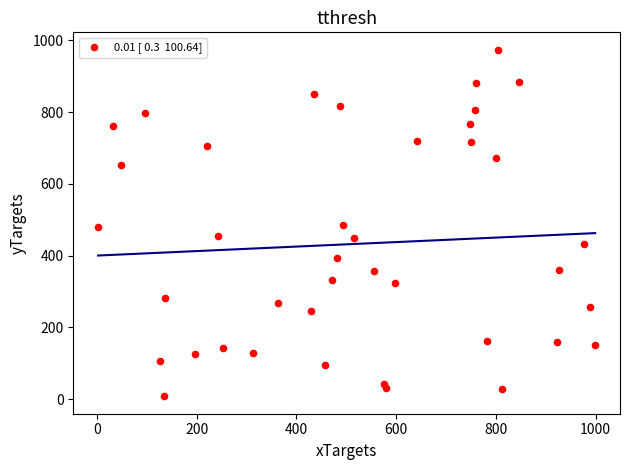

What is the range of Y values (max minus min)?

966.3